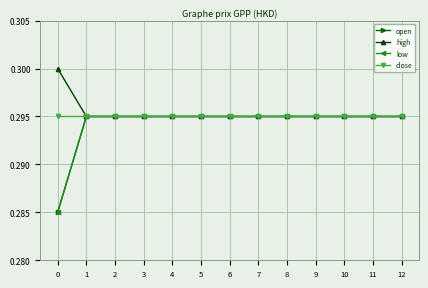

Does the chart have visible grid lines?

Yes